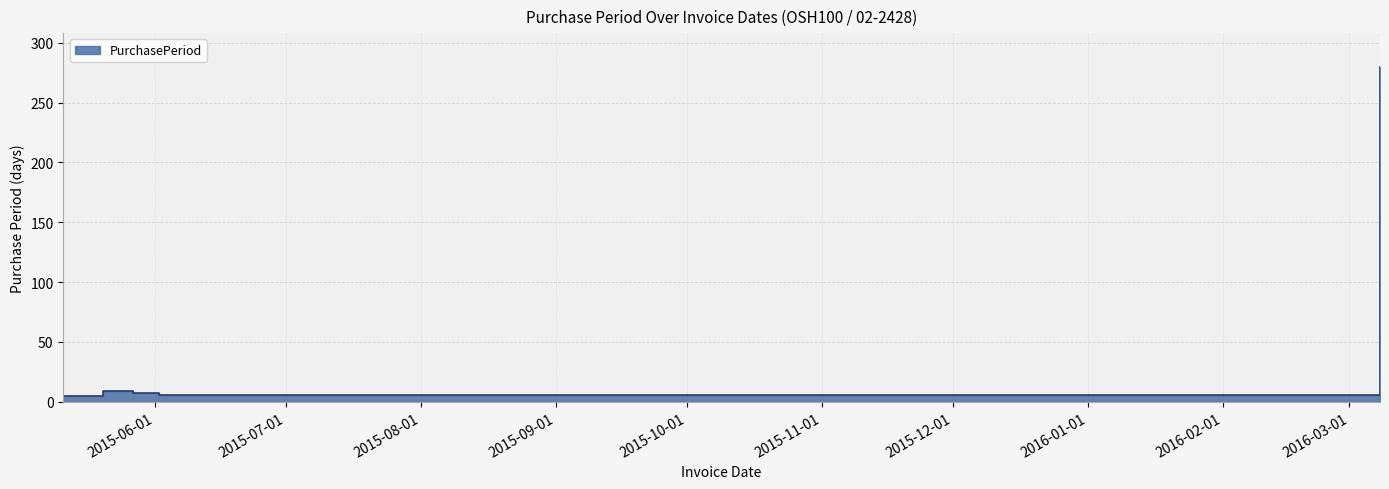

What is the maximum value shown in the chart?

280